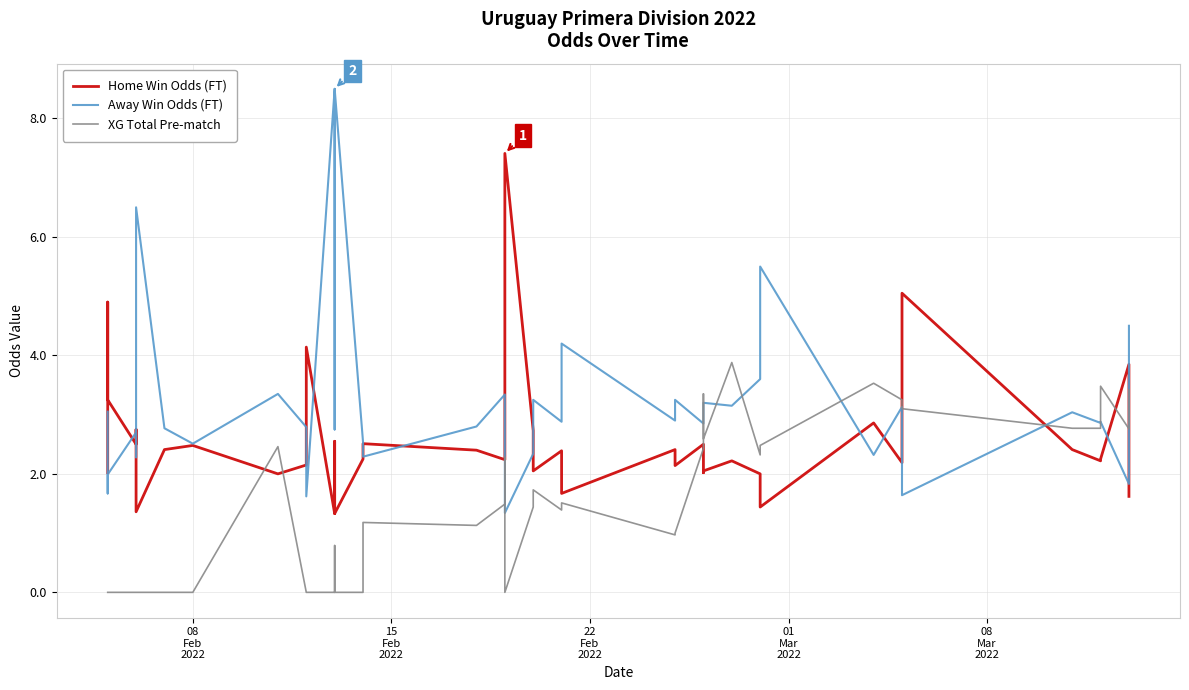

The value of Away Win Odds (FT) at 38 is 3.1. True or false?

False